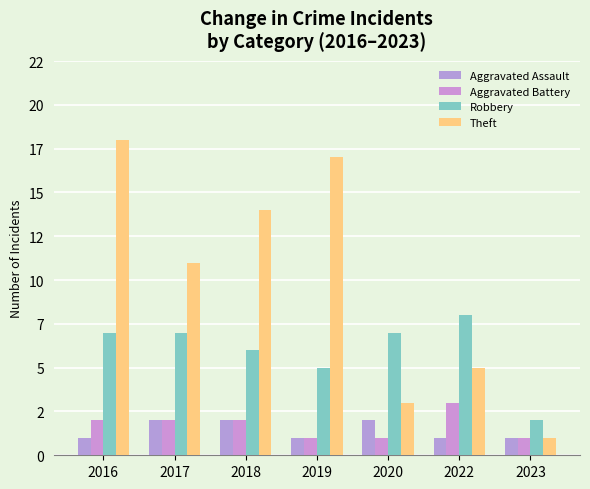

What are all the series names shown in the legend?

Aggravated Assault, Aggravated Battery, Robbery, Theft